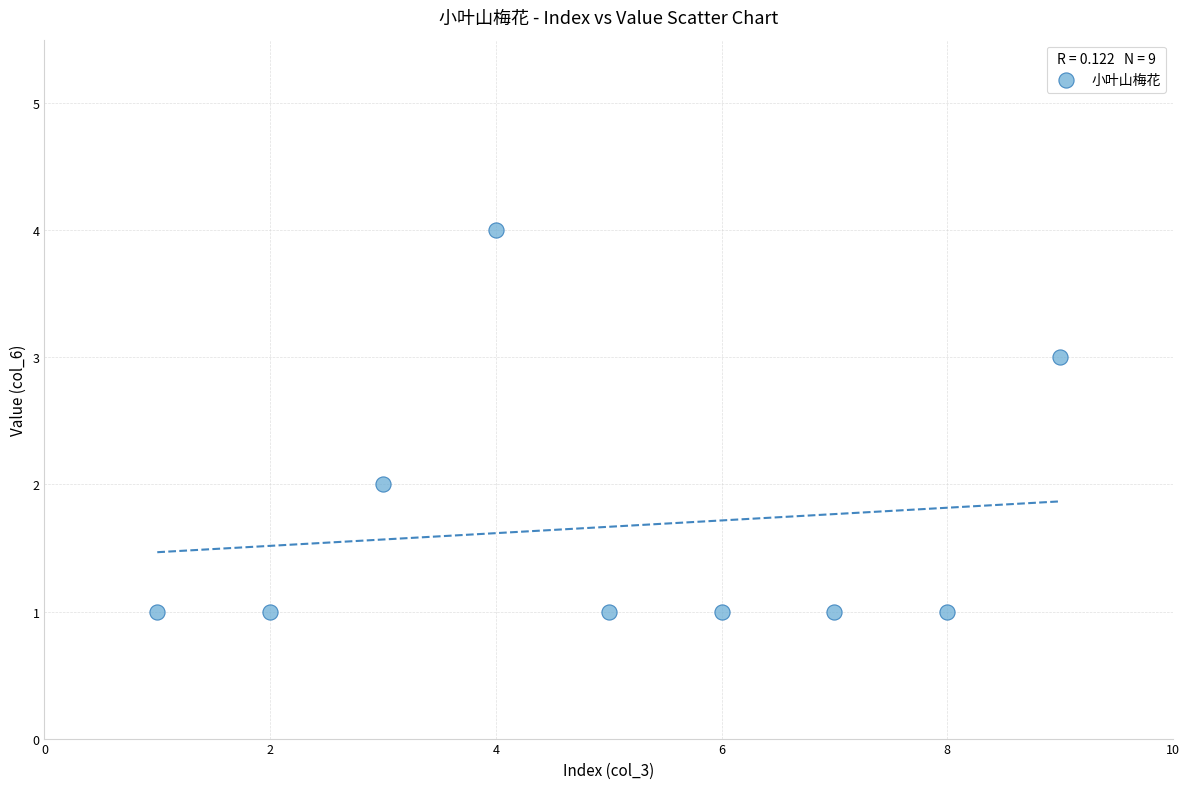

What is the range of X values (max minus min)?

8